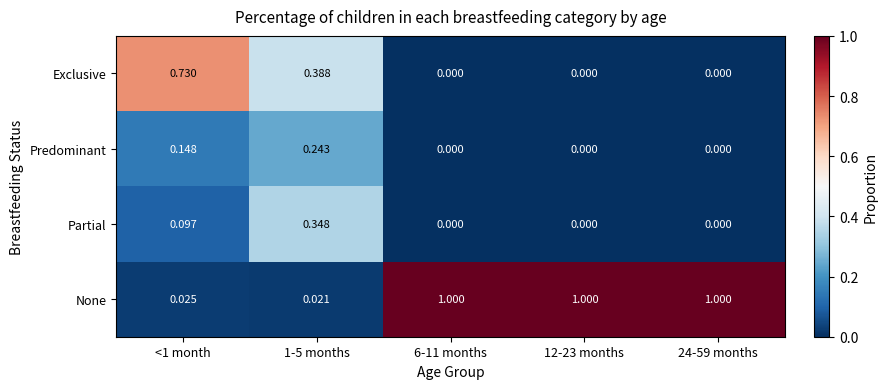

Which series has the largest total across all categories?

None